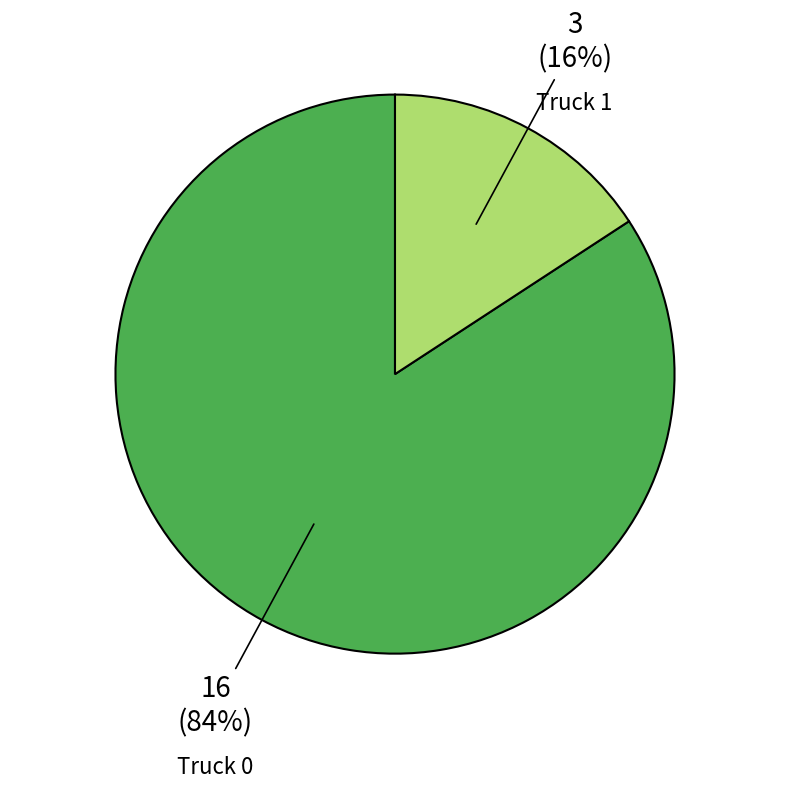

Which slice is the smallest?

Truck 1